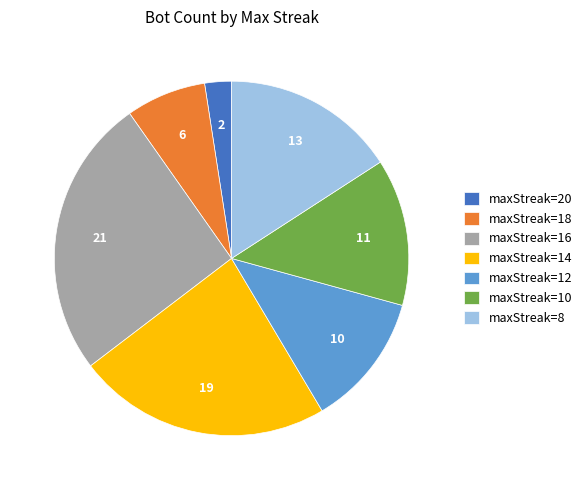

Between maxStreak=12 and maxStreak=16, which is larger?

maxStreak=16